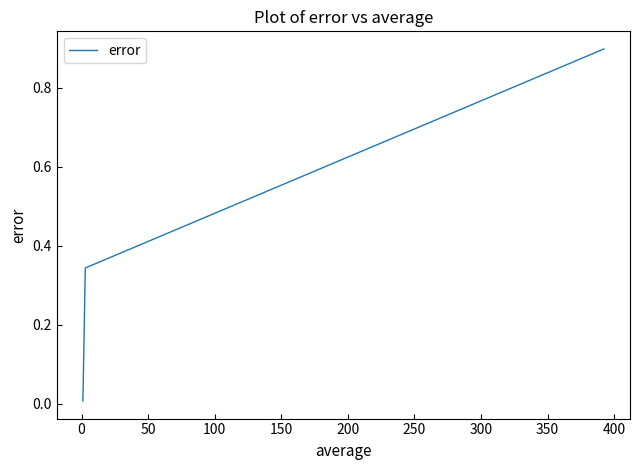

How many lines are shown in the chart?

1